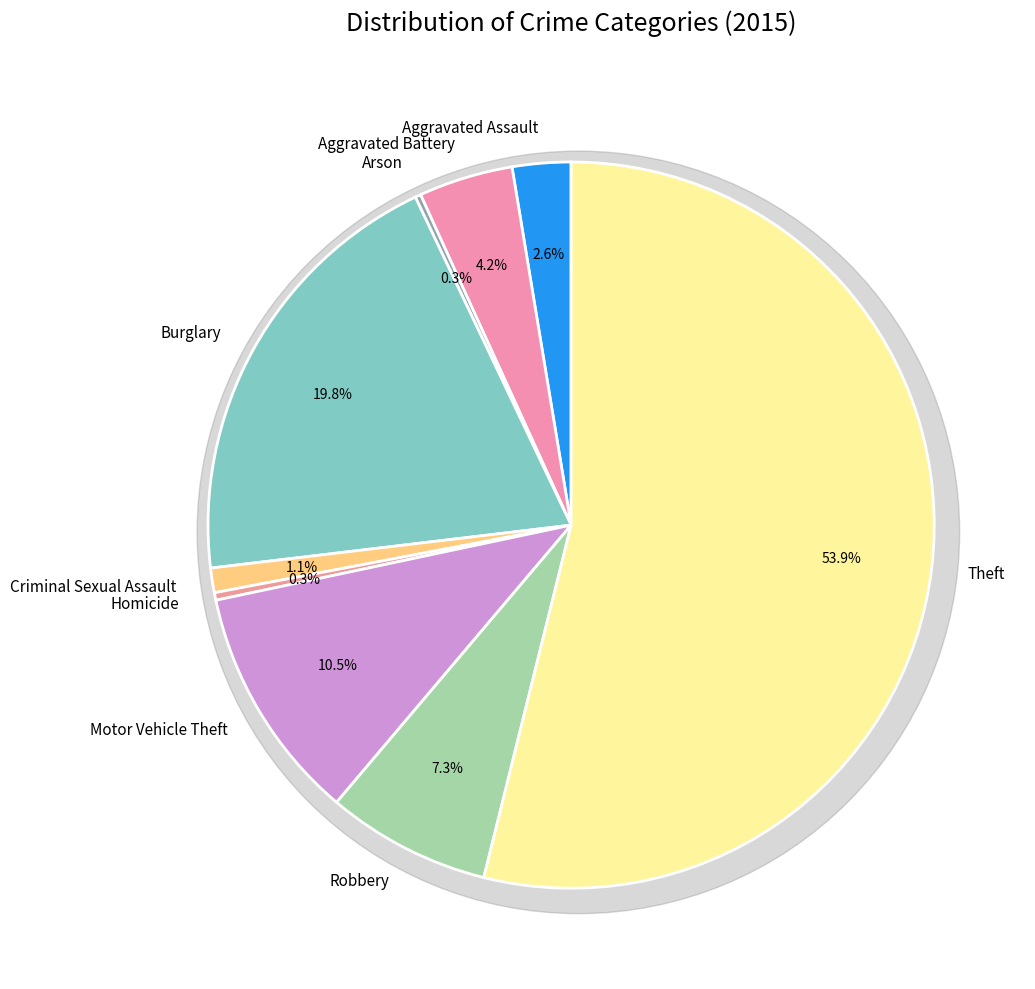

Is there a majority slice in this chart?

Yes